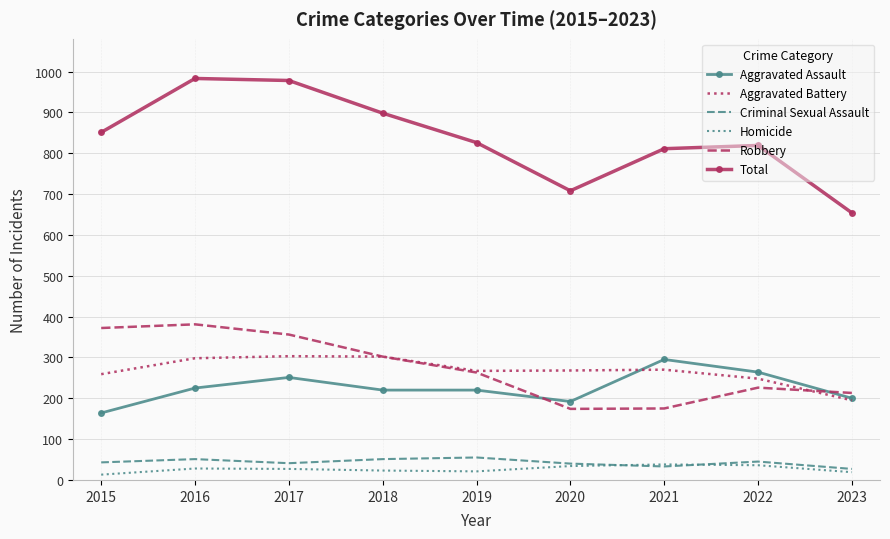

What is the spread (max minus min) of values at 2019?

805